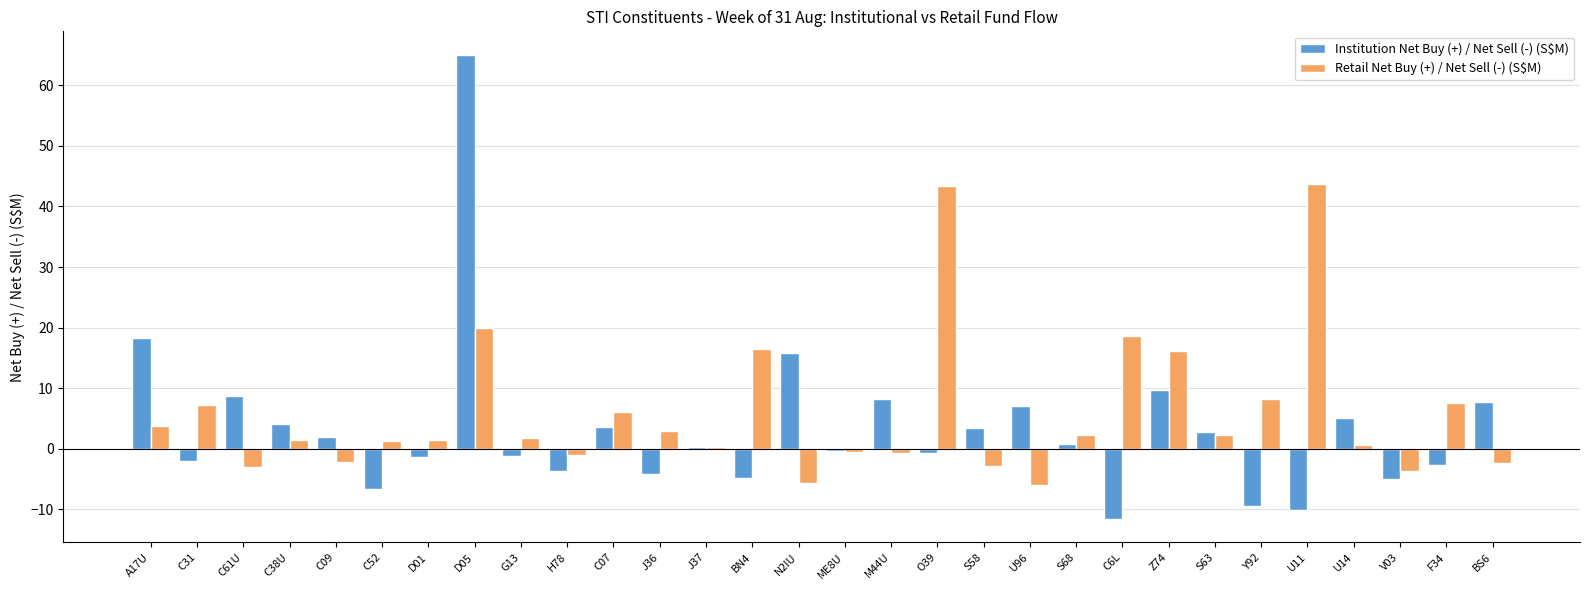

The Retail Net Buy (+) / Net Sell (-) (S$M) series shows 4.9 at Y92. True or false?

False